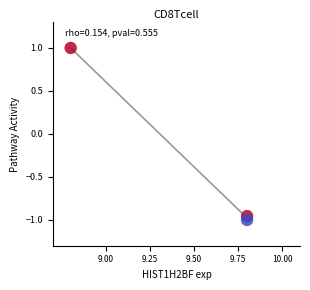

What is the average Y value?

-0.3